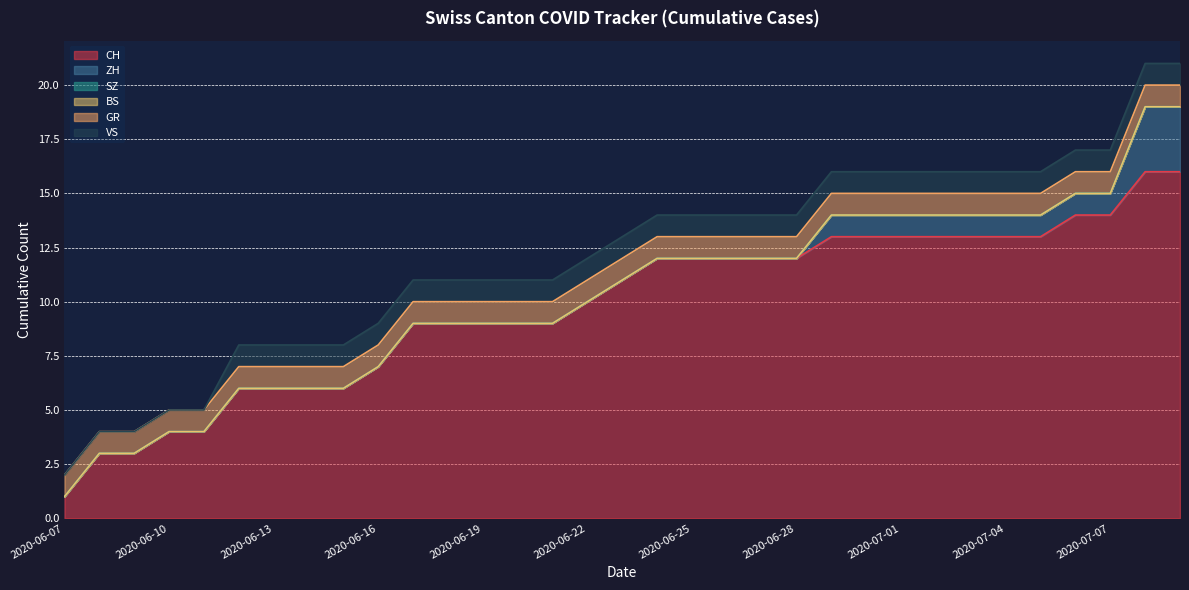

True or false: ZH has more than 1 points higher than both neighbors.

False